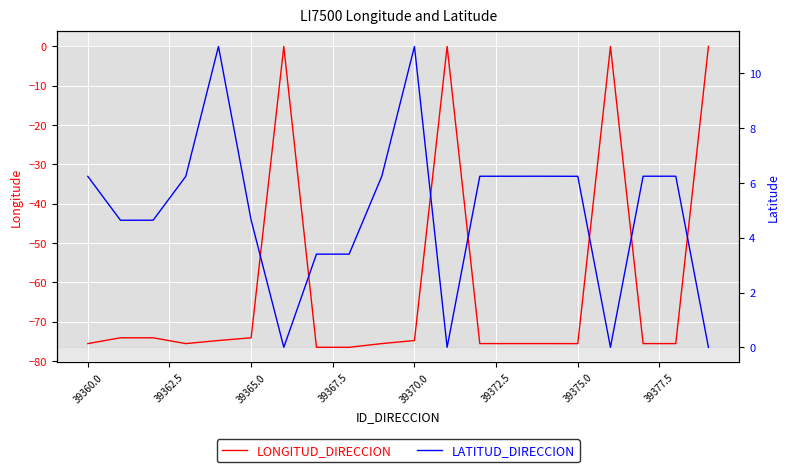

What is the difference between the maximum and minimum values in the LATITUD_DIRECCION series?

11.0